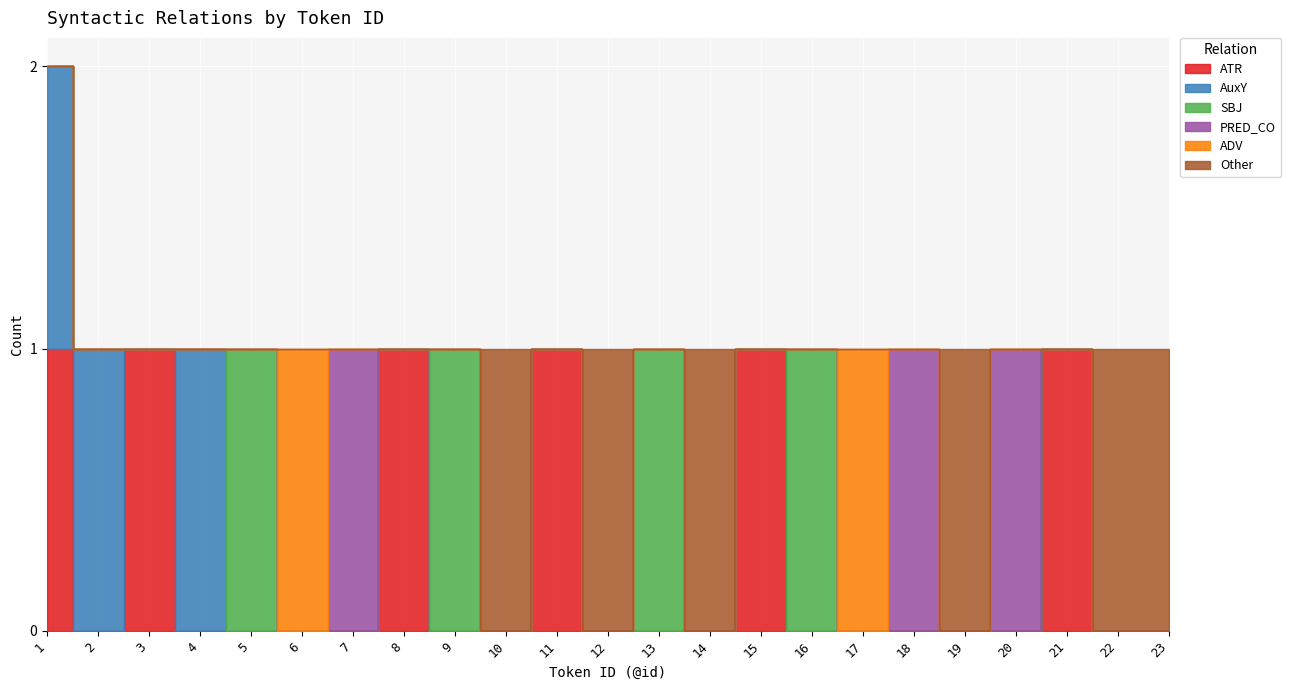

The ADV series shows 0 at 14. True or false?

True